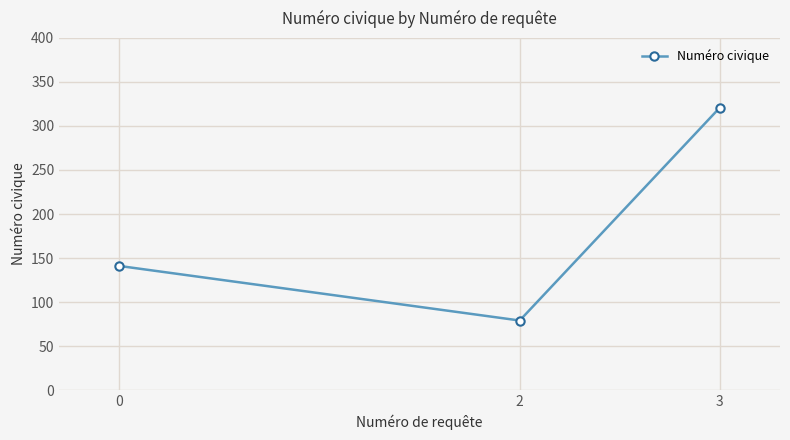

What is the value of the 3rd point from the left?

321